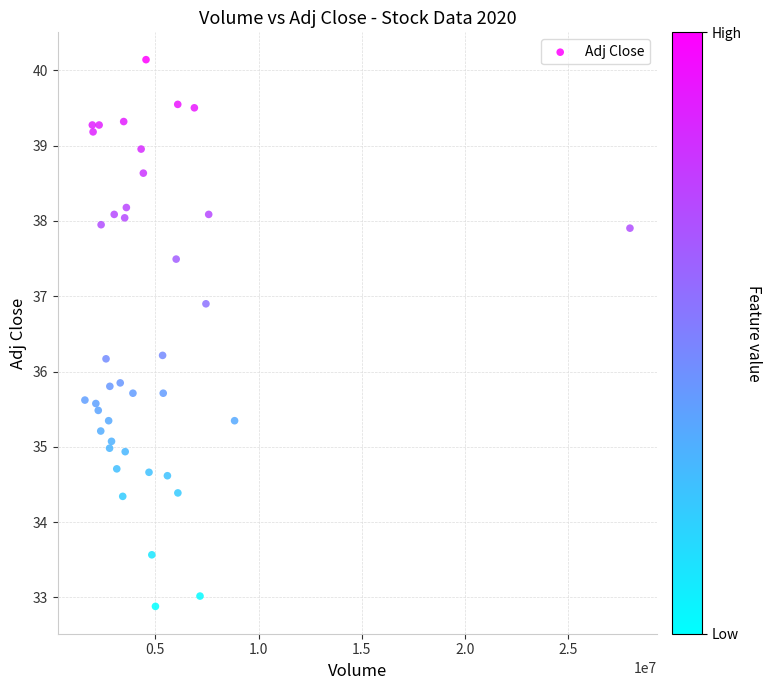

What is the range of Y values (max minus min)?

7.3